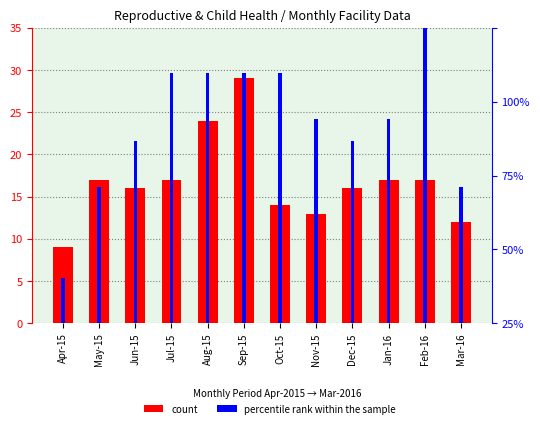

How many groups of bars are there?

12